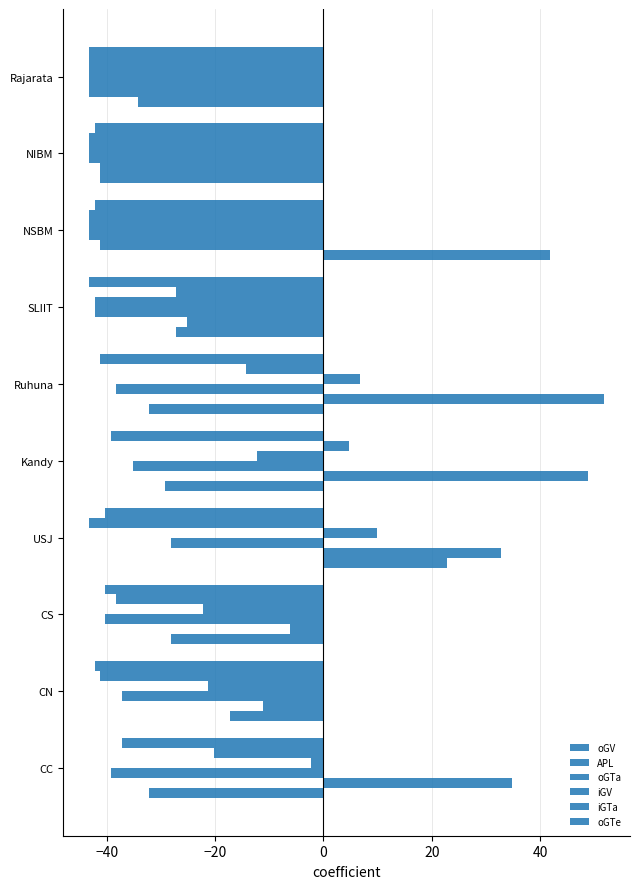

How many data points in iGTa are above -38?

4